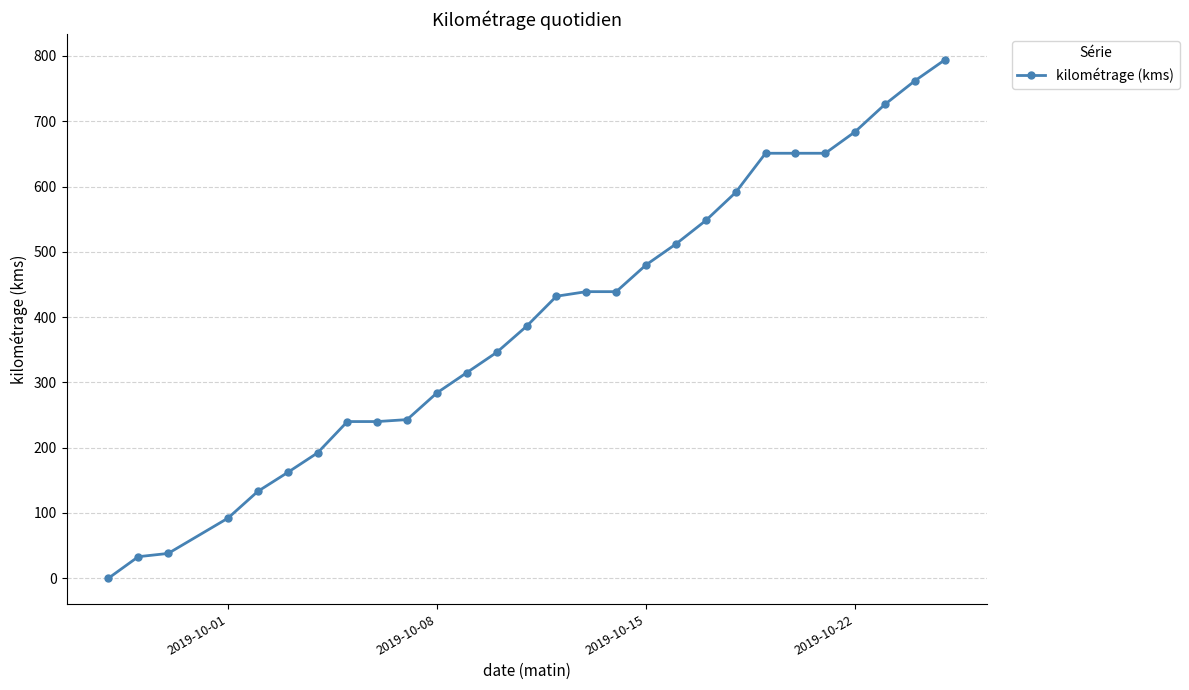

What is the greatest value displayed?

794